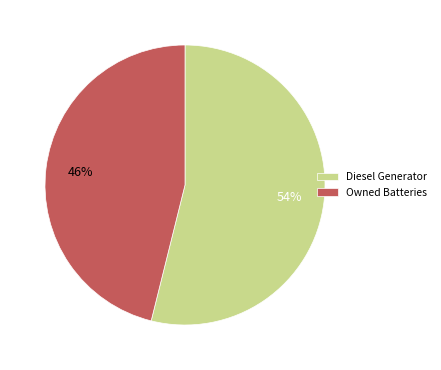

Which category has the smallest portion of the pie?

Owned Batteries